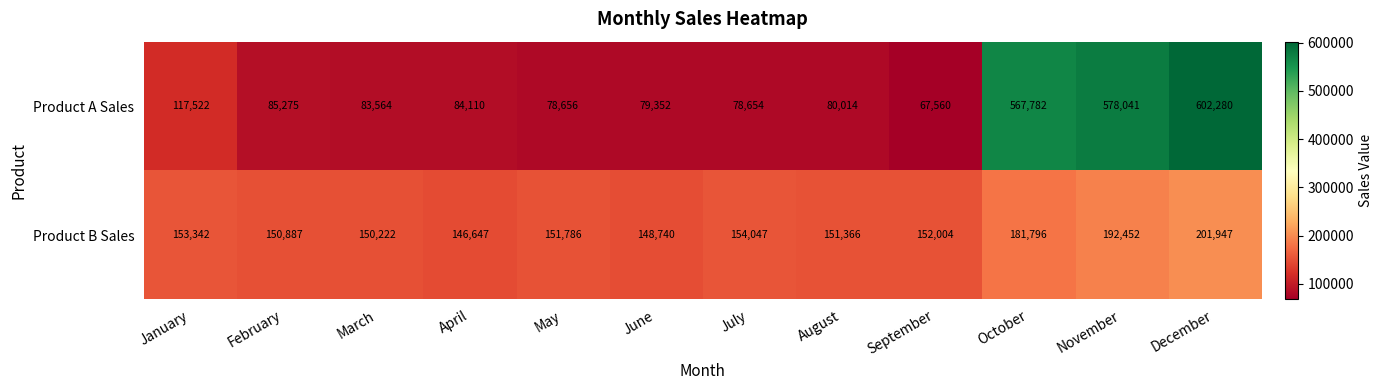

Which series has the largest range (max minus min)?

Product A Sales